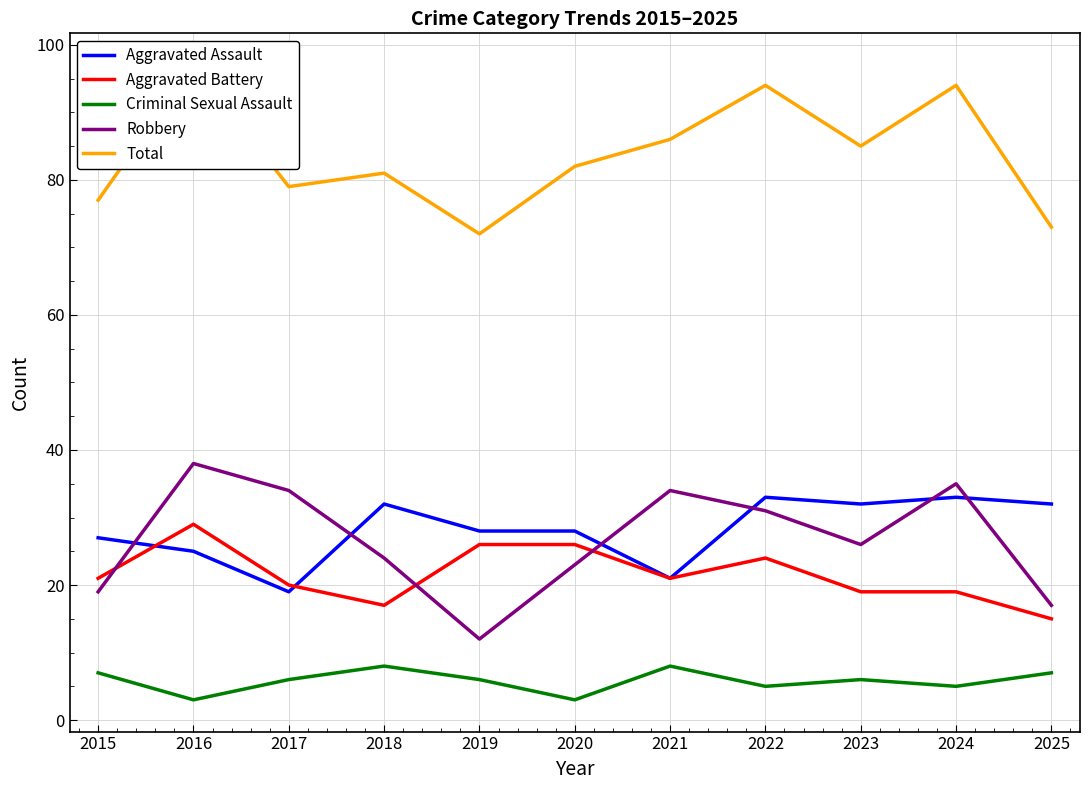

Reading left to right, transcribe all the data shown in this chart.

Aggravated Assault: 27	25	19	32	28	28	21	33	32	33	32
Aggravated Battery: 21	29	20	17	26	26	21	24	19	19	15
Criminal Sexual Assault: 7	3	6	8	6	3	8	5	6	5	7
Robbery: 19	38	34	24	12	23	34	31	26	35	17
Total: 77	97	79	81	72	82	86	94	85	94	73